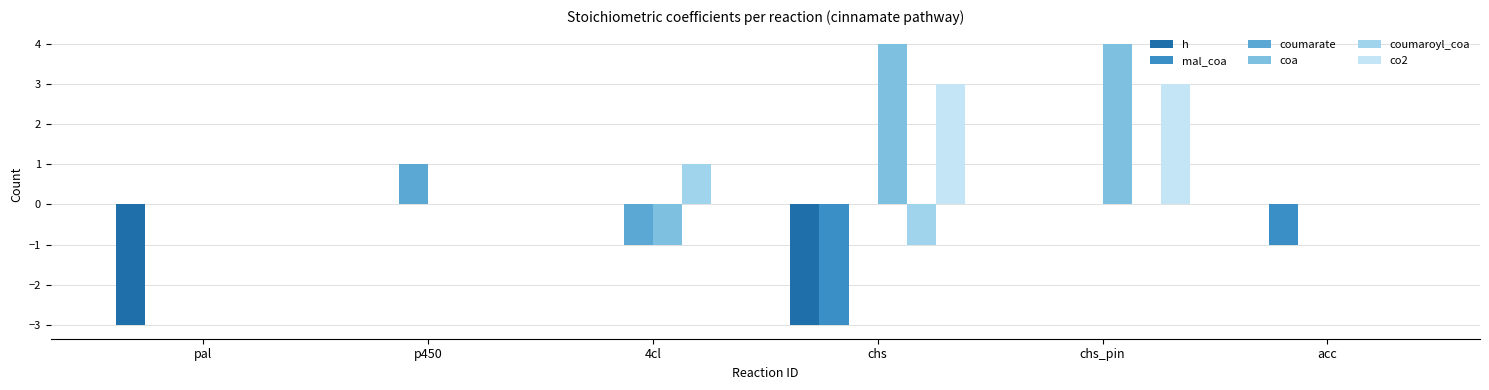

Which category has the highest value in the coa series?

chs